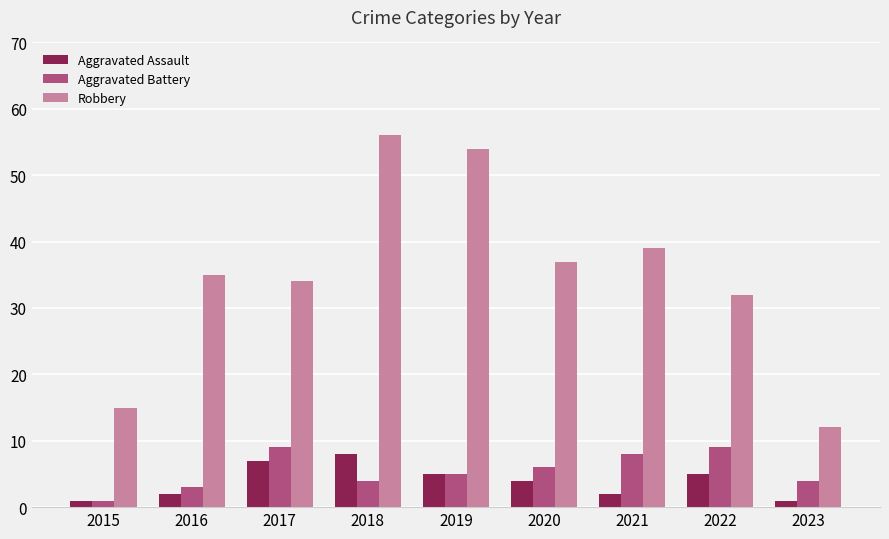

Which series has the largest total across all categories?

Robbery